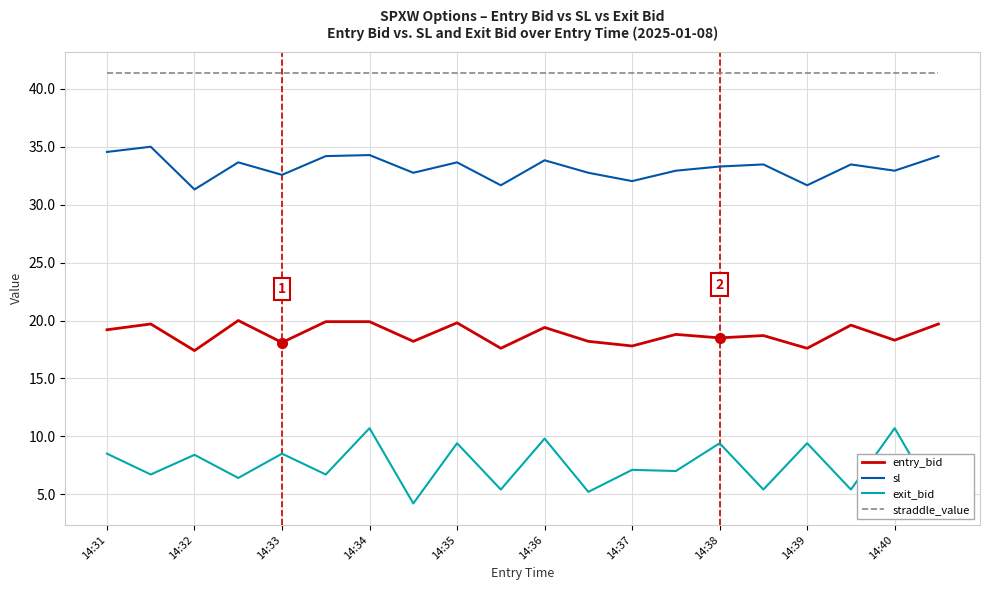

What is the label of the 20th point from the right?

14:31